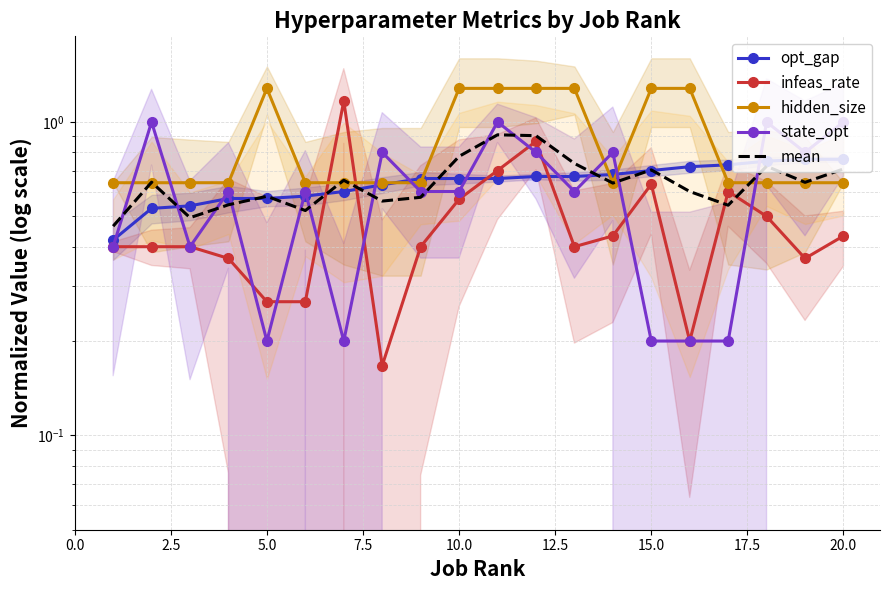

What is the maximum value shown in the chart?

1.3